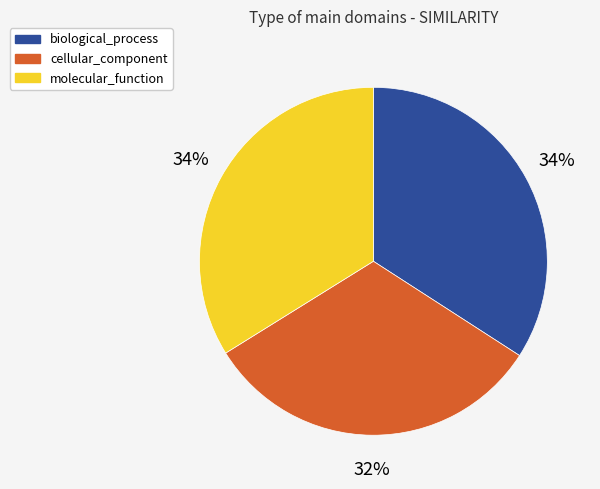

Combined, do molecular_function and cellular_component account for over 50%?

Yes